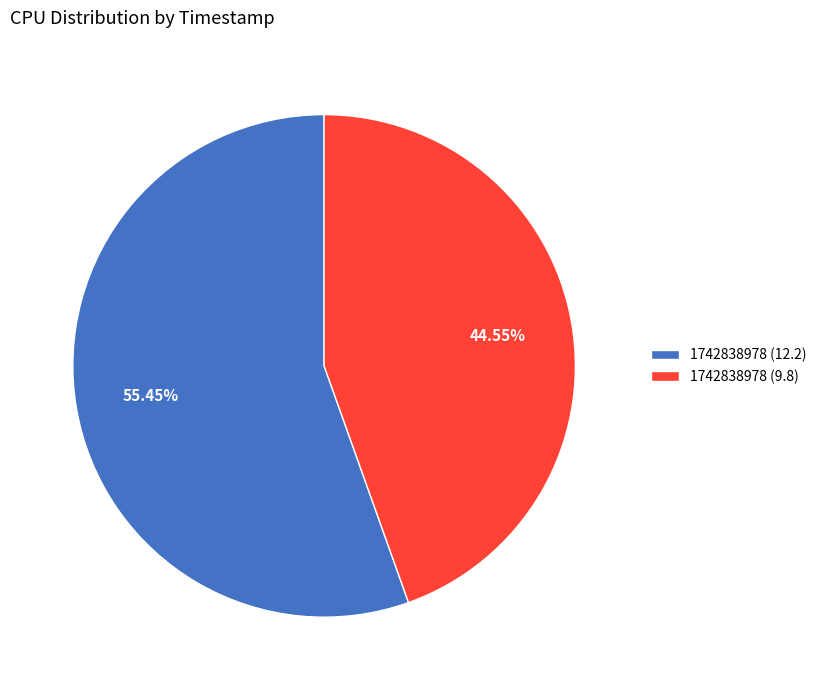

How many slices are in this pie chart?

2